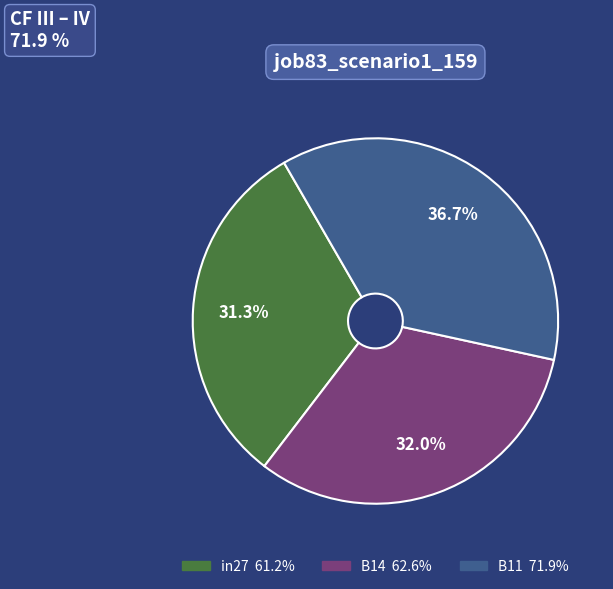

To the nearest percent, what is the difference between the in27 and B14 slice percentages?

1%